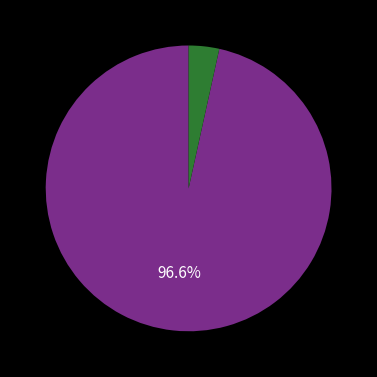

Is there a majority slice in this chart?

Yes